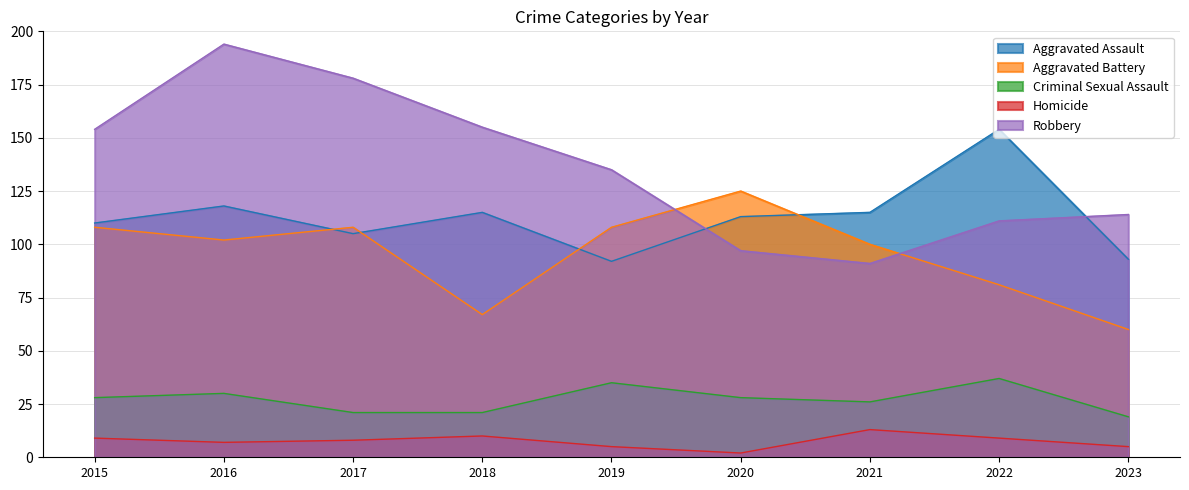

How many data points in Aggravated Assault are above 113?

4